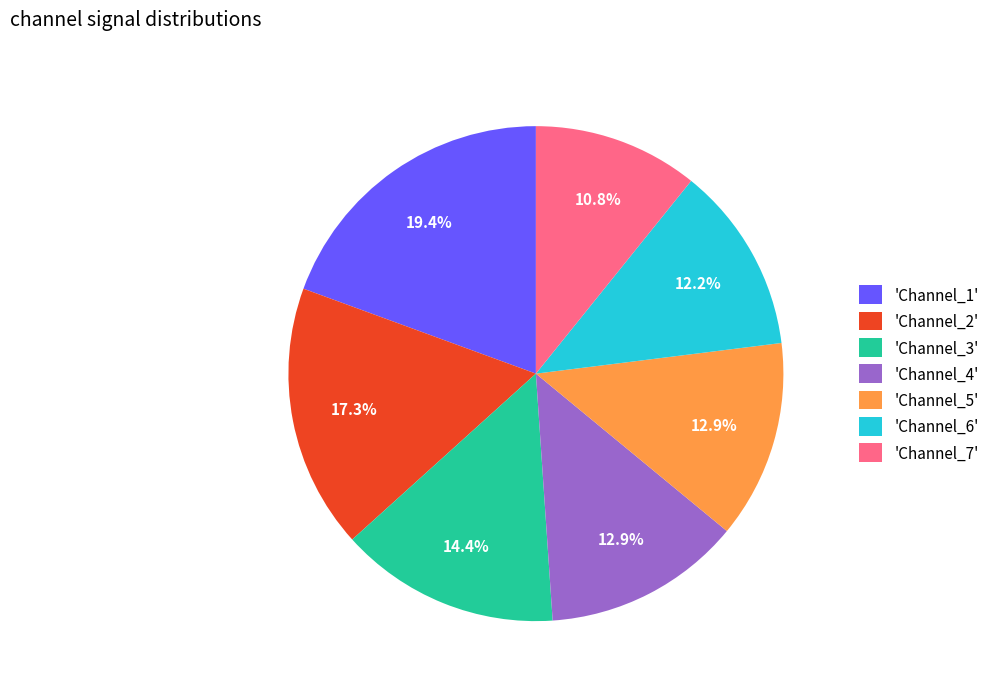

Which category has the smallest portion of the pie?

'Channel_7'